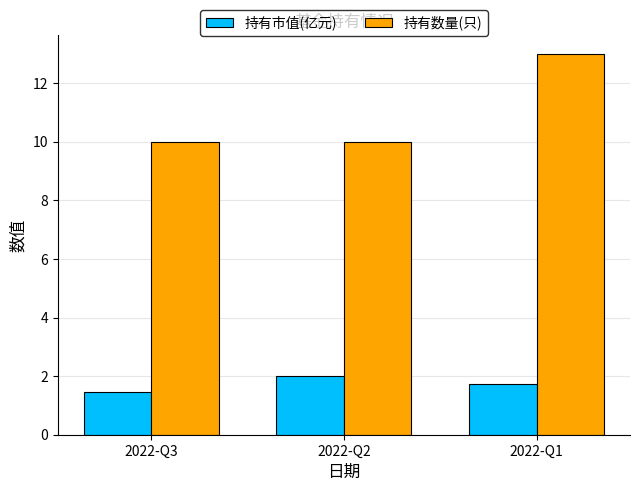

What value does the 持有数量(只) series have at 2022-Q3?

10.0